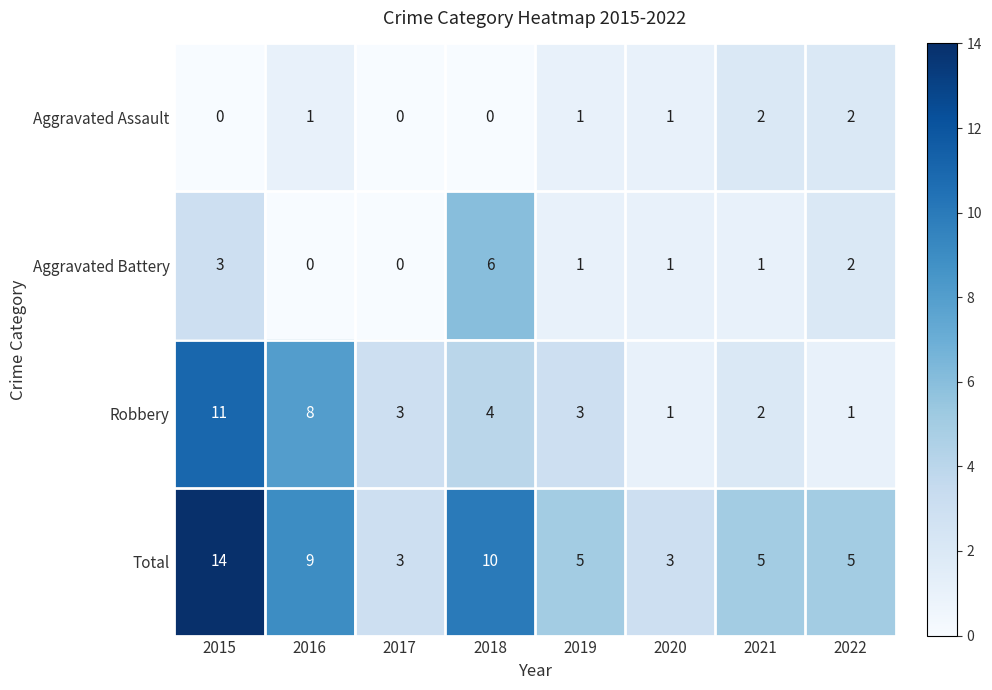

How many data points in Robbery are less than 3?

3